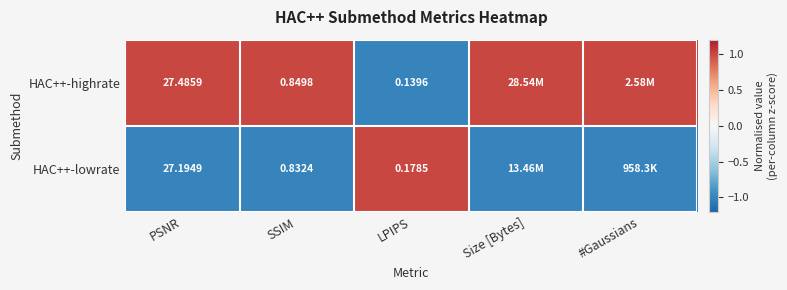

At which category does the chart reach its minimum across all series?

LPIPS